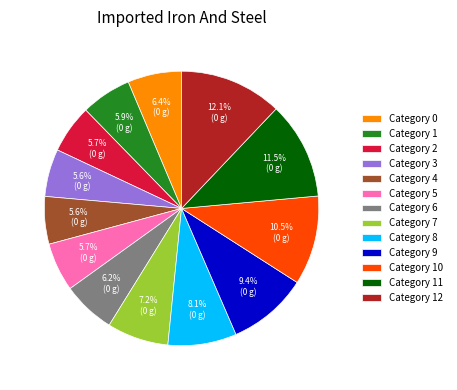

Is there any slice that represents more than half of the pie?

No